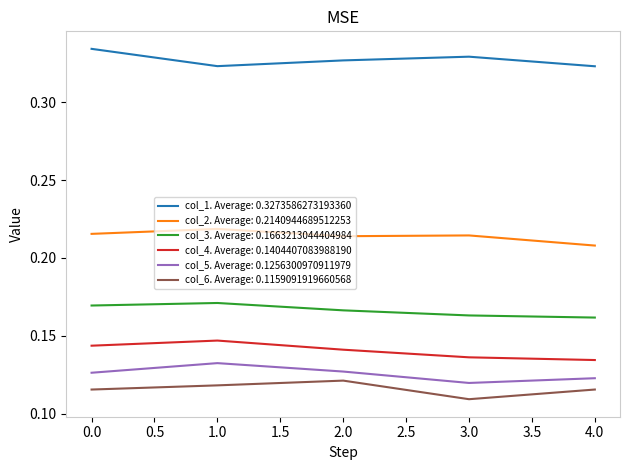

How many series are shown in this chart?

6